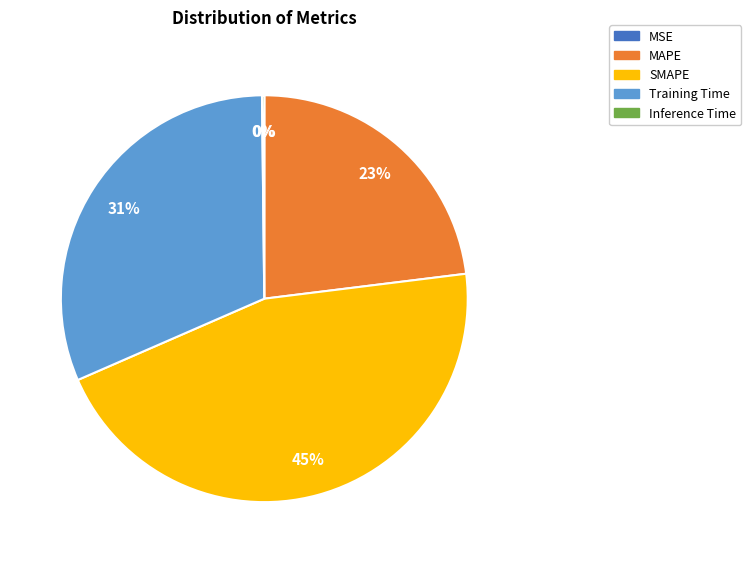

Which category has the biggest portion of the pie?

SMAPE